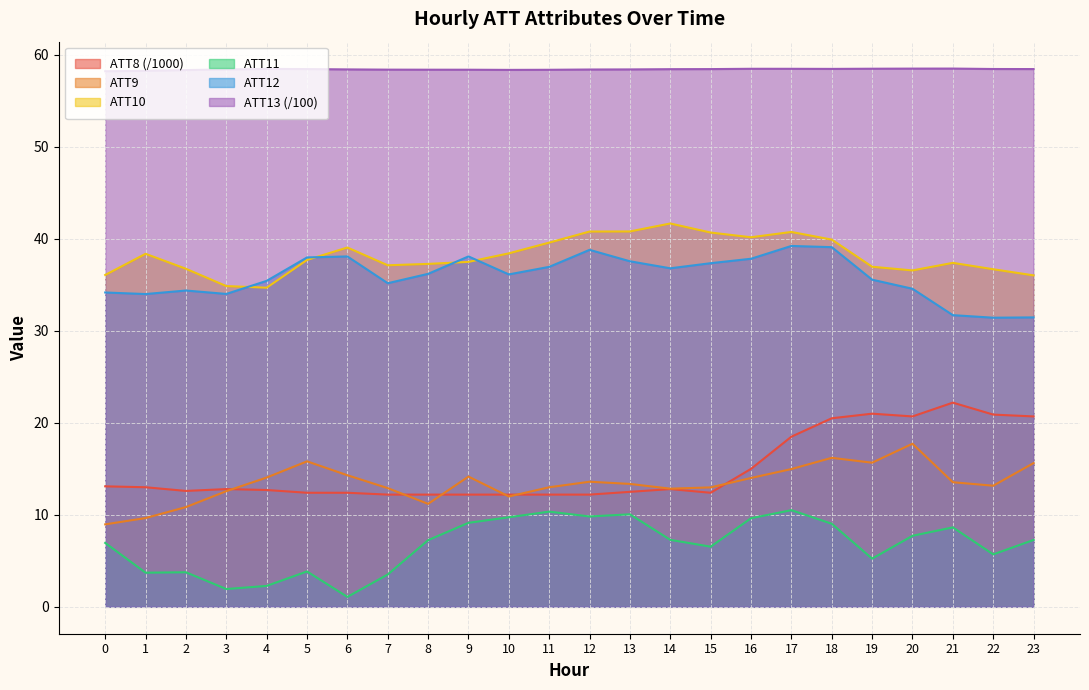

Where is the first local minimum for ATT12?

1